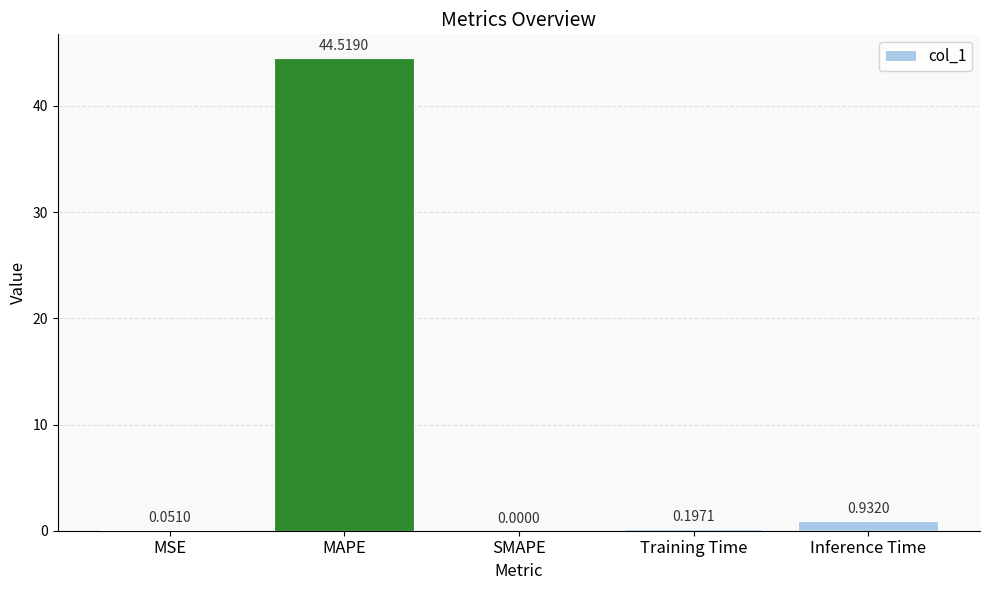

Does the chart contain stacked bars?

No